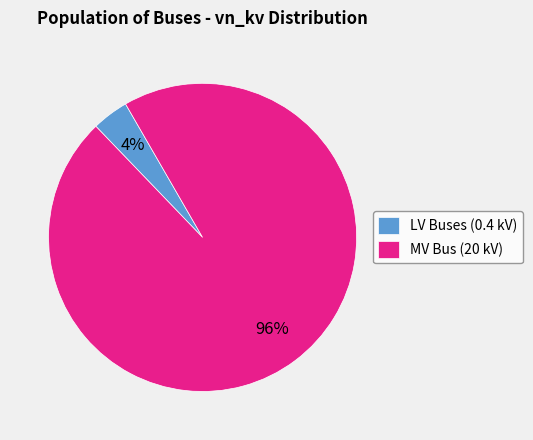

Rank the categories by value from lowest to highest.

LV Buses (0.4 kV), MV Bus (20 kV)